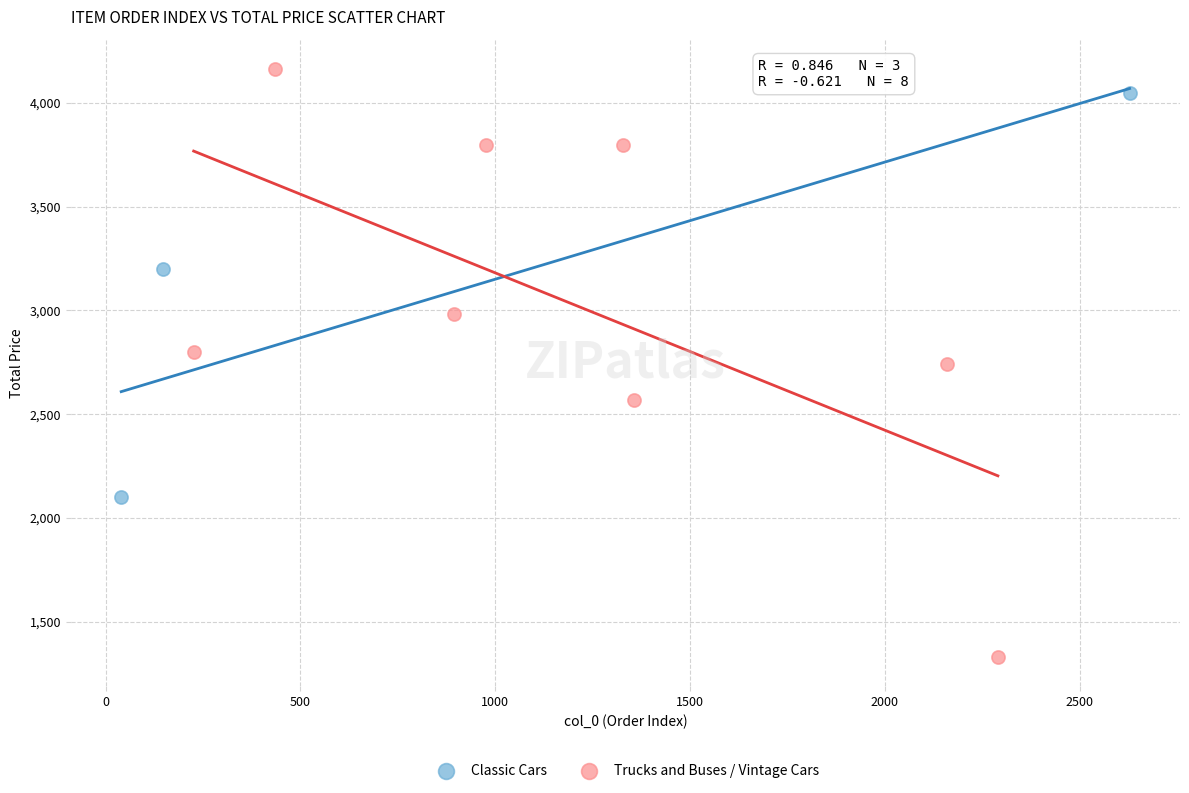

Which series has the widest spread of Y values?

Trucks and Buses / Vintage Cars